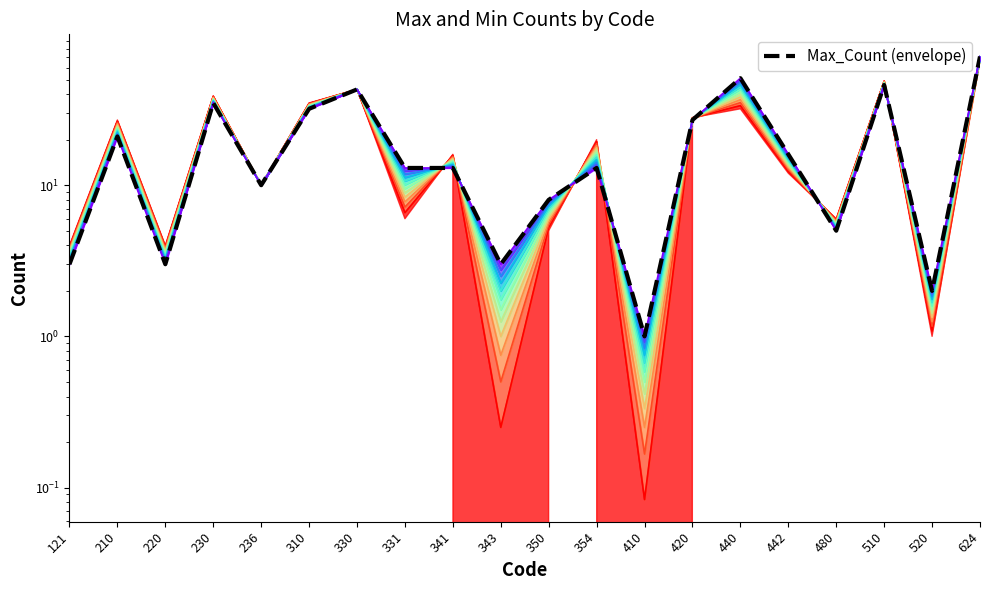

What is the sum of the values at 236 and 510?

56